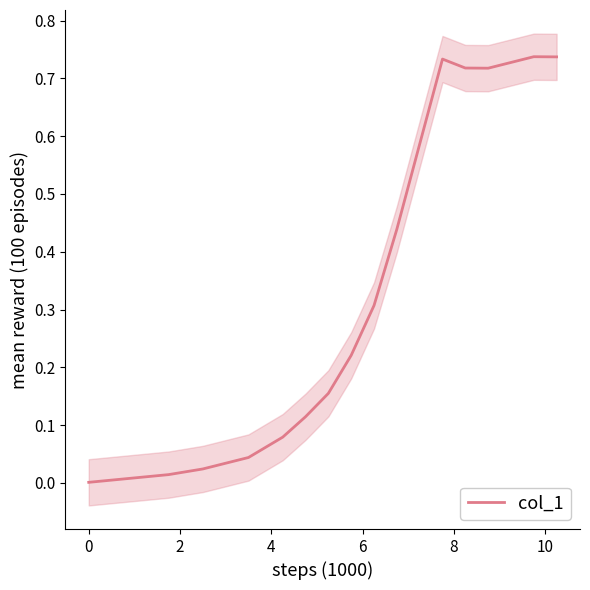

What is the average value?

0.4